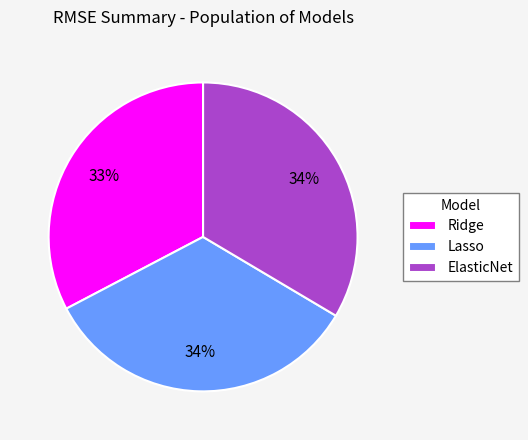

Which has a higher value, ElasticNet or Ridge?

ElasticNet